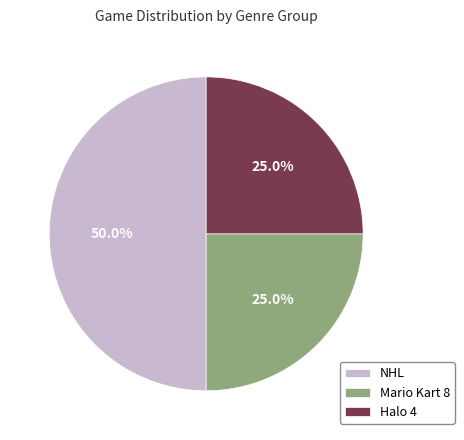

Between NHL and Halo 4, which is larger?

NHL